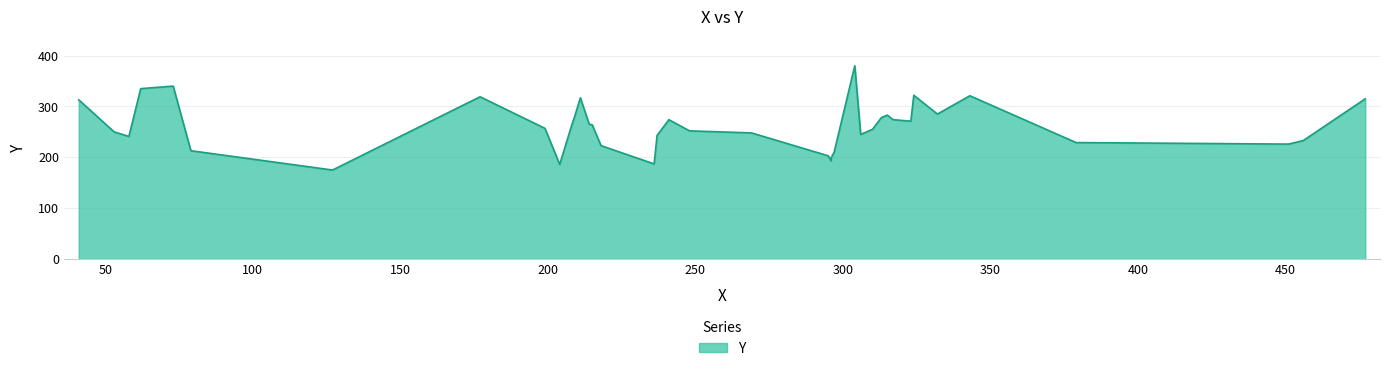

How many values are below 257?

19